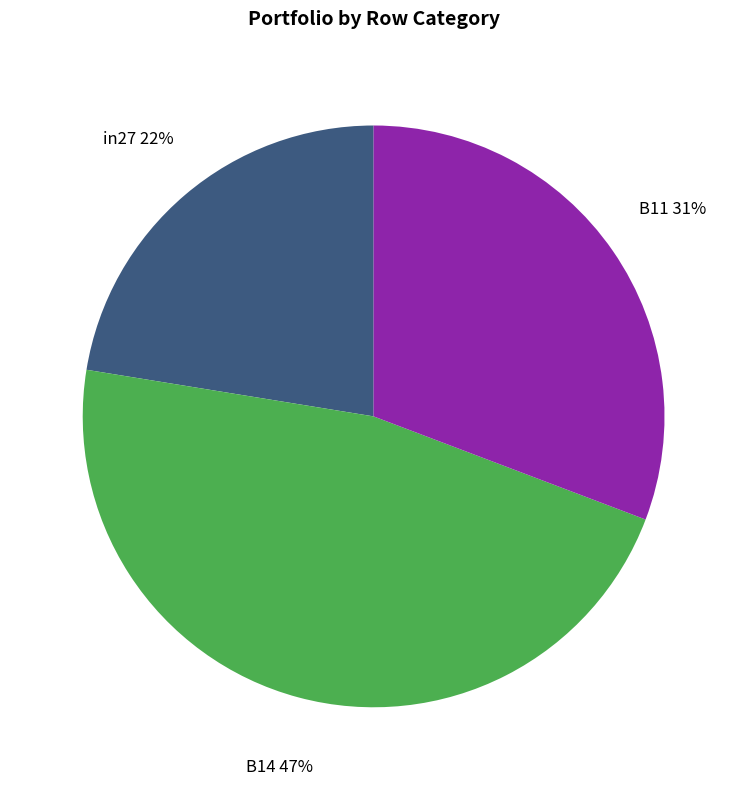

Between B14 and in27, which is larger?

B14